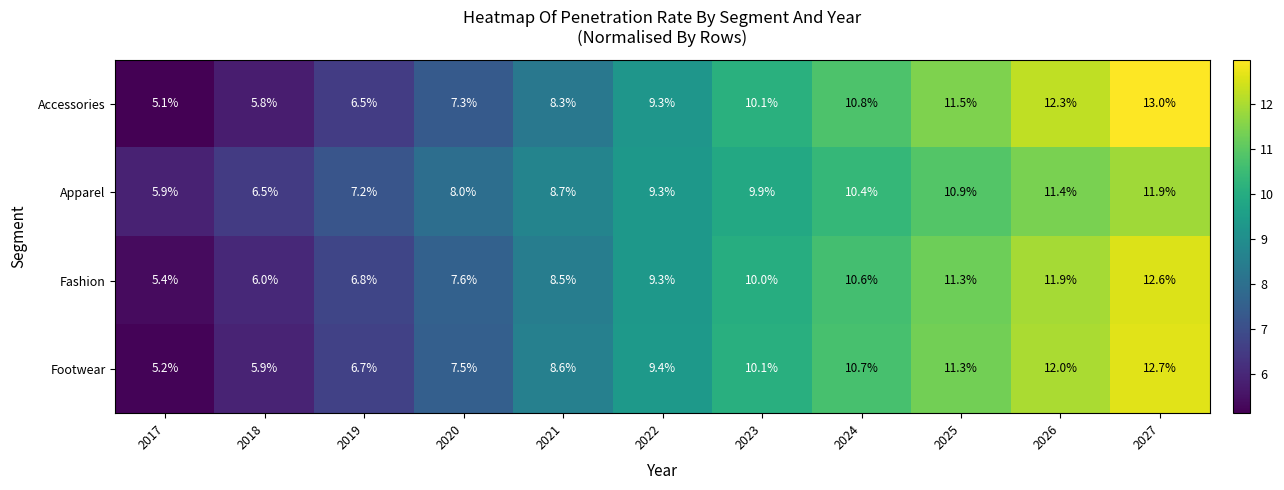

How many data points in Footwear are above 9?

6